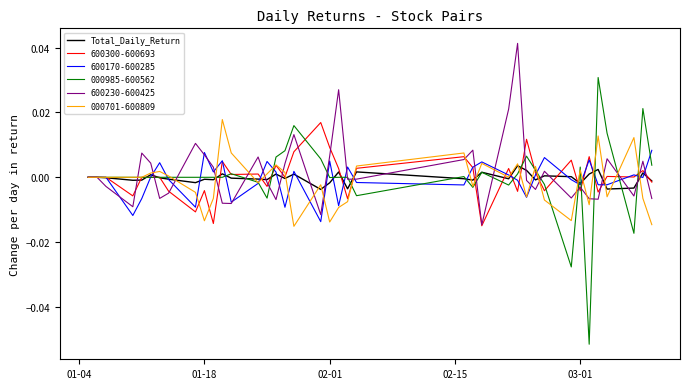

Which series has the largest range (max minus min)?

000985-600562